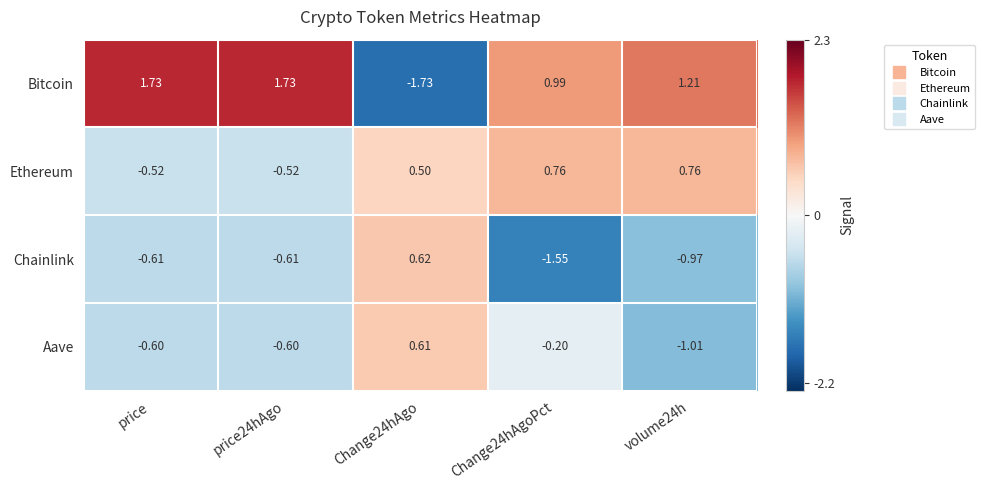

At which label does Bitcoin first exceed 1?

price